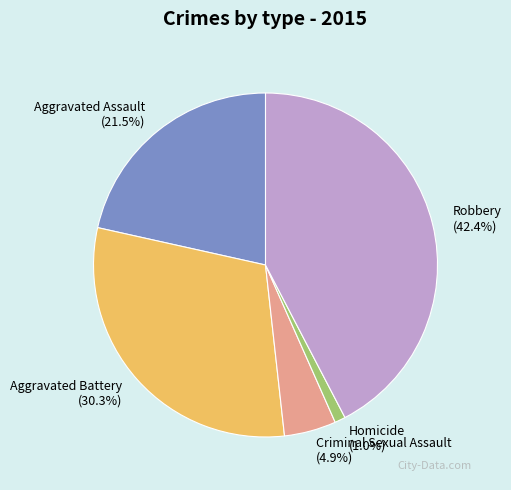

Is Robbery the majority of the pie?

No